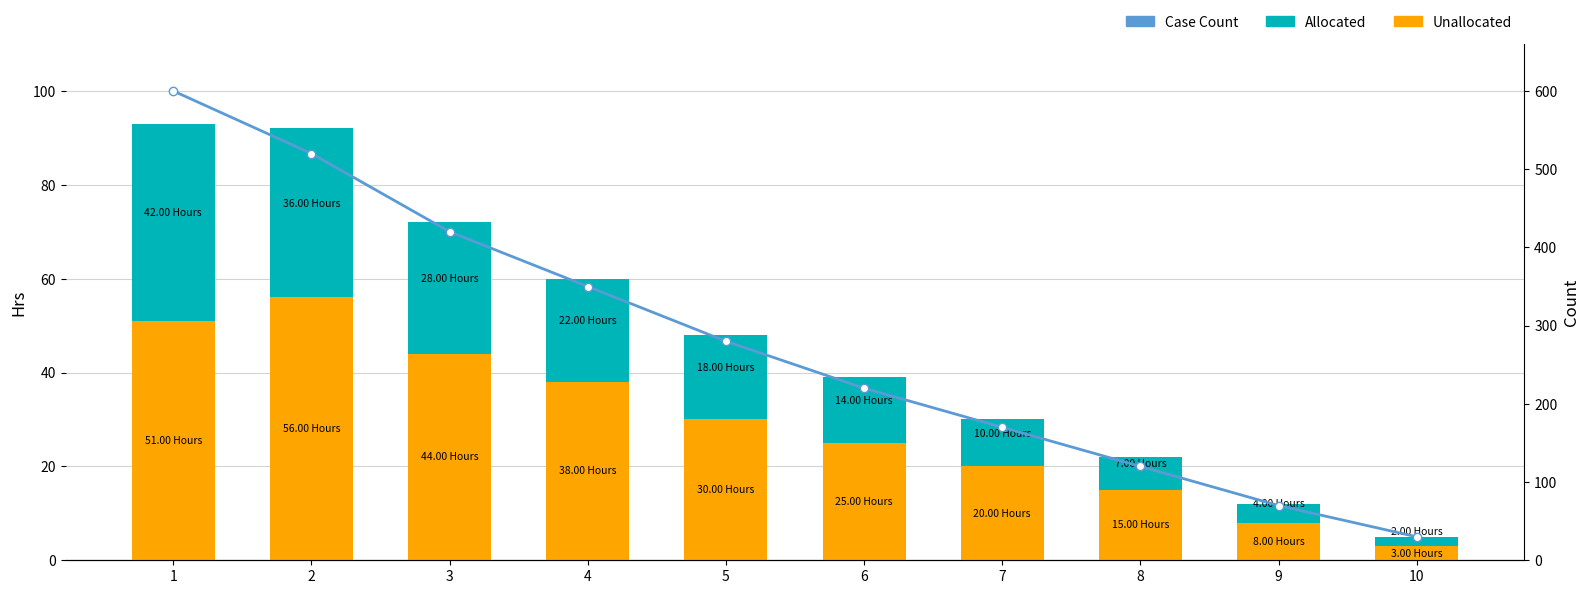

Which series has the largest range (max minus min)?

Case Count